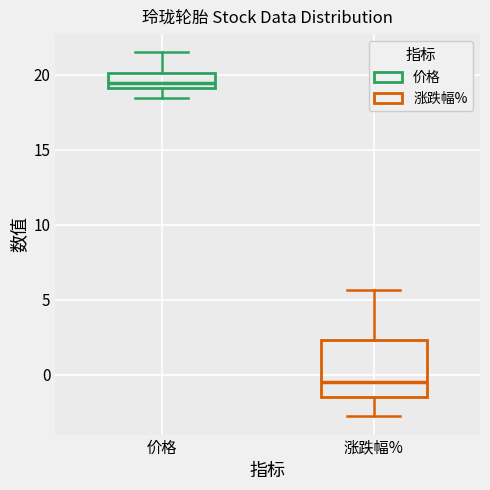

Where is the lower edge of the box for 价格 on the y-axis? The values are not printed on the chart, so give them approximately, as read against the axis.

19.0